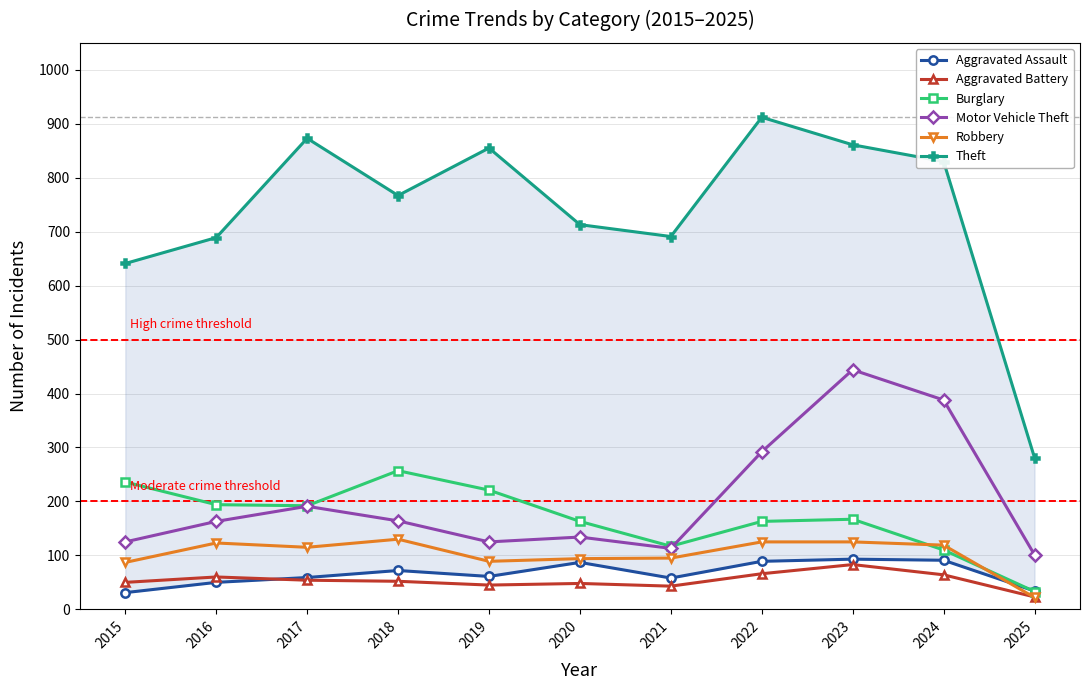

Reading left to right, extract all data points from this chart.

Aggravated Assault: 2015=31	2016=50	2017=59	2018=72	2019=61	2020=87	2021=58	2022=89	2023=93	2024=91	2025=34
Aggravated Battery: 2015=50	2016=60	2017=54	2018=52	2019=45	2020=48	2021=43	2022=66	2023=83	2024=64	2025=23
Burglary: 2015=236	2016=194	2017=192	2018=257	2019=221	2020=163	2021=117	2022=163	2023=167	2024=110	2025=33
Motor Vehicle Theft: 2015=125	2016=163	2017=191	2018=164	2019=125	2020=134	2021=113	2022=292	2023=444	2024=388	2025=101
Robbery: 2015=87	2016=123	2017=115	2018=130	2019=89	2020=94	2021=95	2022=125	2023=125	2024=119	2025=22
Theft: 2015=641	2016=689	2017=873	2018=767	2019=855	2020=713	2021=691	2022=912	2023=861	2024=830	2025=281